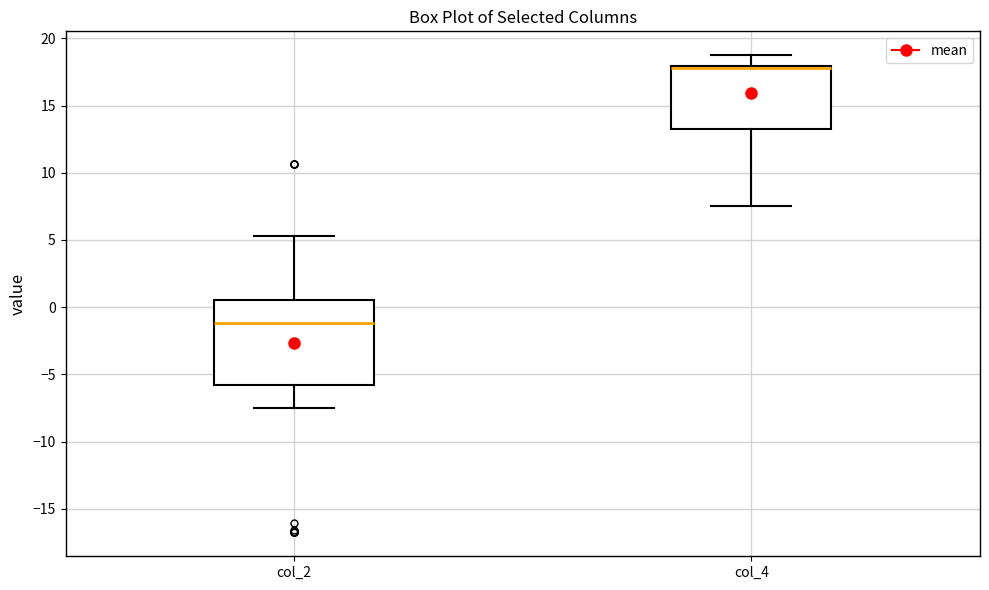

Where is the upper edge of the box for col_4 on the y-axis? The values are not printed on the chart, so give them approximately, as read against the axis.

18.0